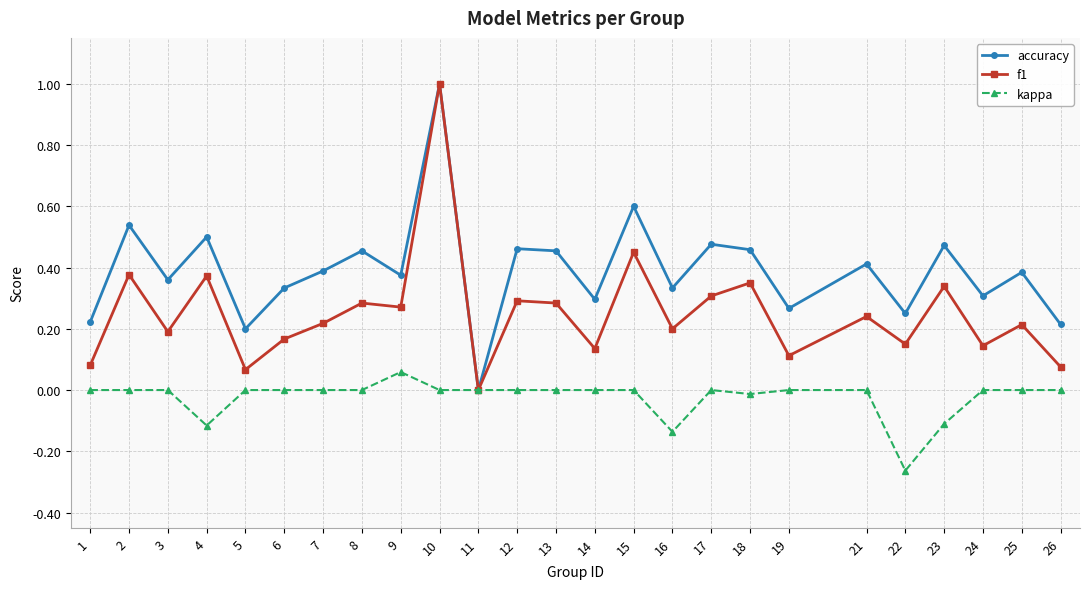

Rank the series at 2 from lowest to highest value.

kappa, f1, accuracy